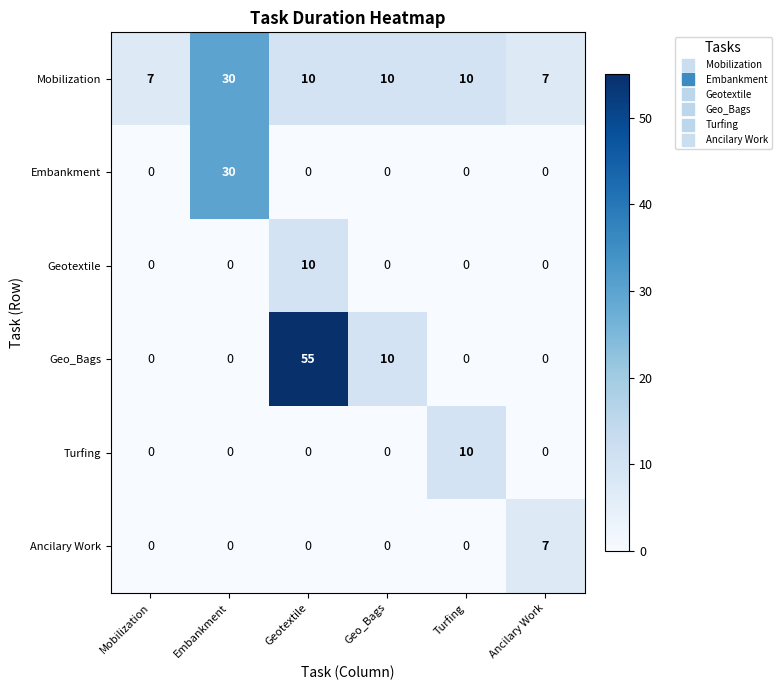

What is the difference between the maximum and minimum values in the Turfing series?

10